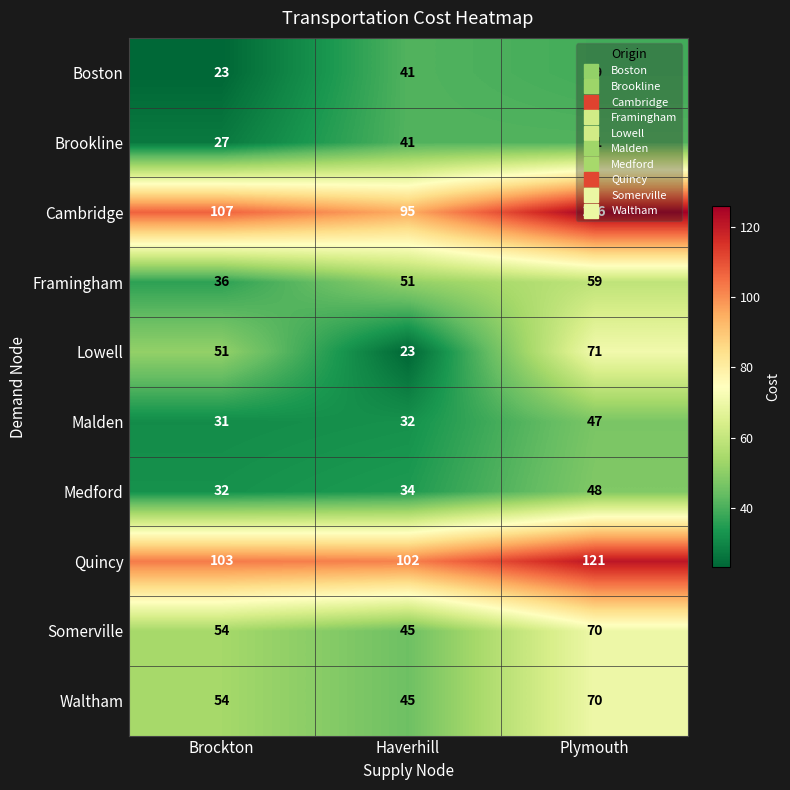

At which category is the sum across all series the highest?

Plymouth